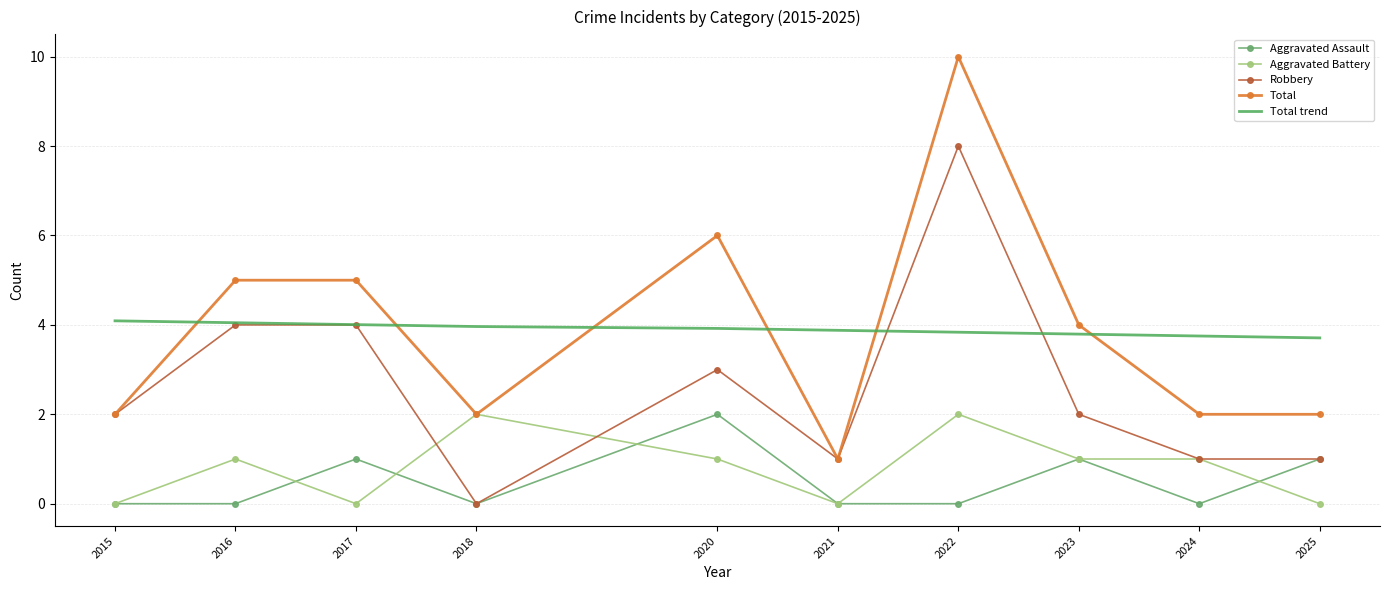

Rank the series at 2022 from lowest to highest value.

Aggravated Assault, Aggravated Battery, Total trend, Robbery, Total